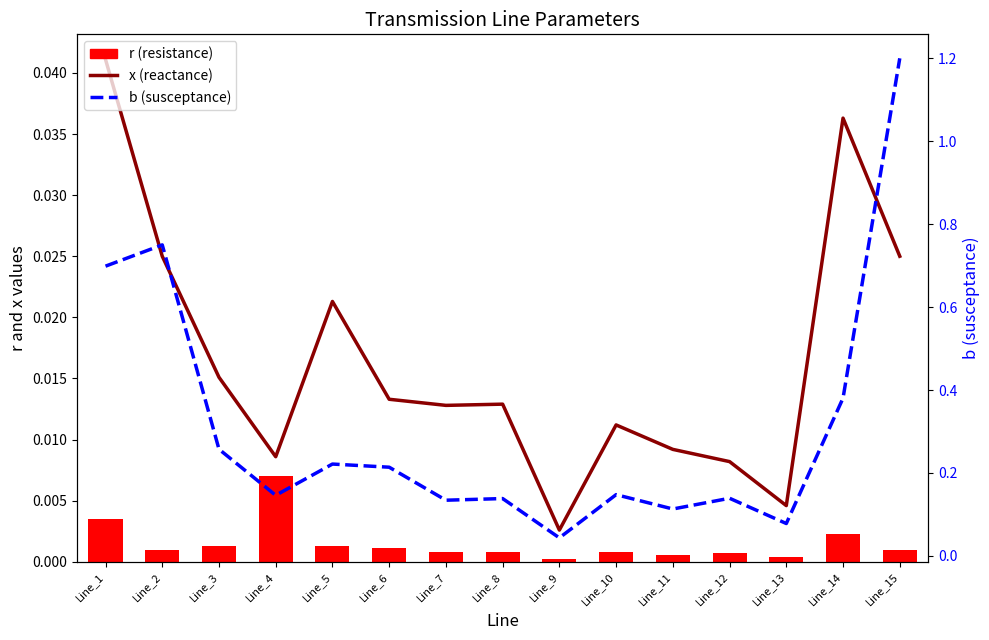

Reading left to right, transcribe all the data shown in this chart.

x (reactance): 0.0	0.0	0.0	0.0	0.0	0.0	0.0	0.0	0.0	0.0	0.0	0.0	0.0	0.0	0.0
r (resistance): 0.0	0.0	0.0	0.0	0.0	0.0	0.0	0.0	0.0	0.0	0.0	0.0	0.0	0.0	0.0
b (susceptance): 0.7	0.8	0.3	0.1	0.2	0.2	0.1	0.1	0.0	0.1	0.1	0.1	0.1	0.4	1.2